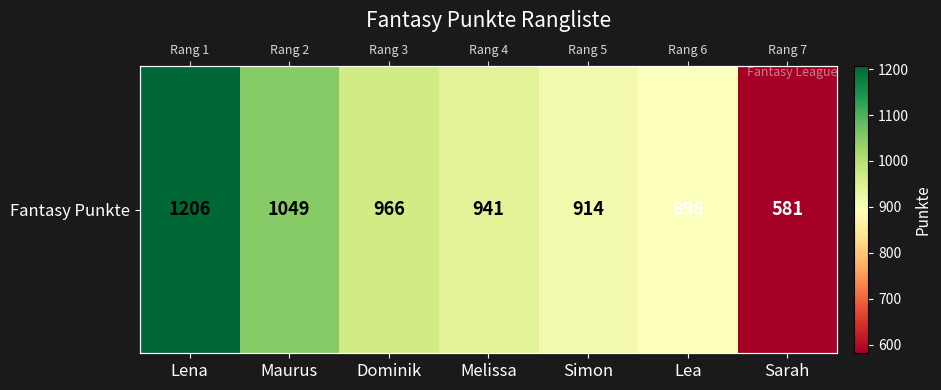

What value does the data have at Lena, to the nearest 50?

1200